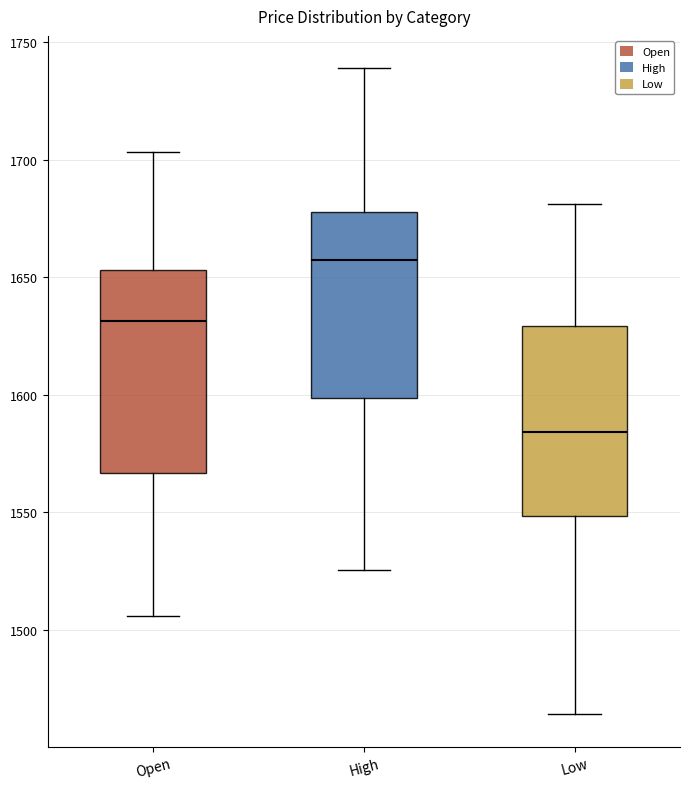

Comparing the boxes themselves (not the whiskers), which one is the tallest?

Open